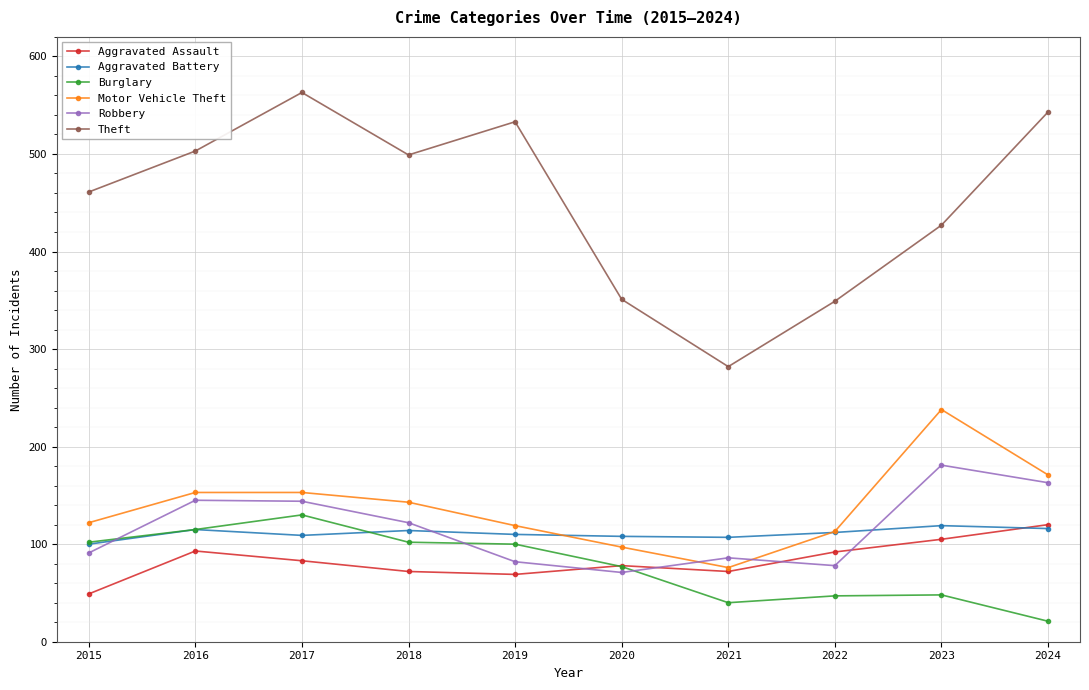

True or false: Theft and Burglary cross at least once.

False